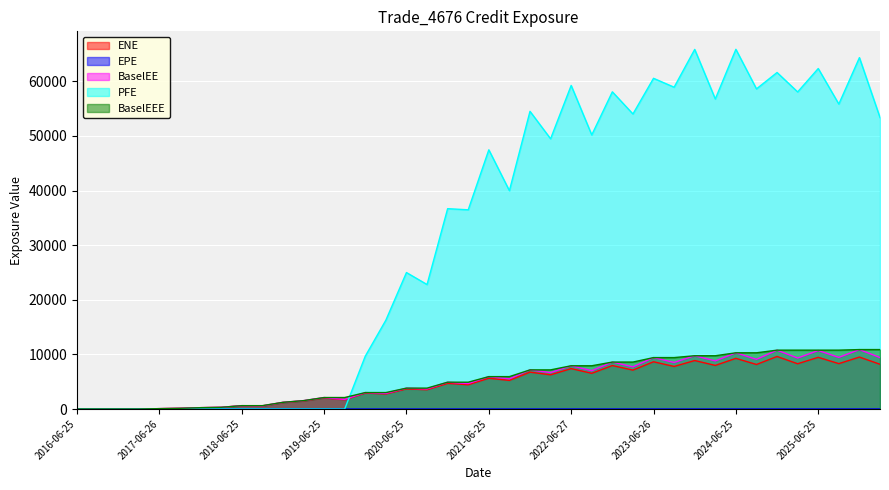

The value of EPE at 2025-09-25 is 9.3. True or false?

True